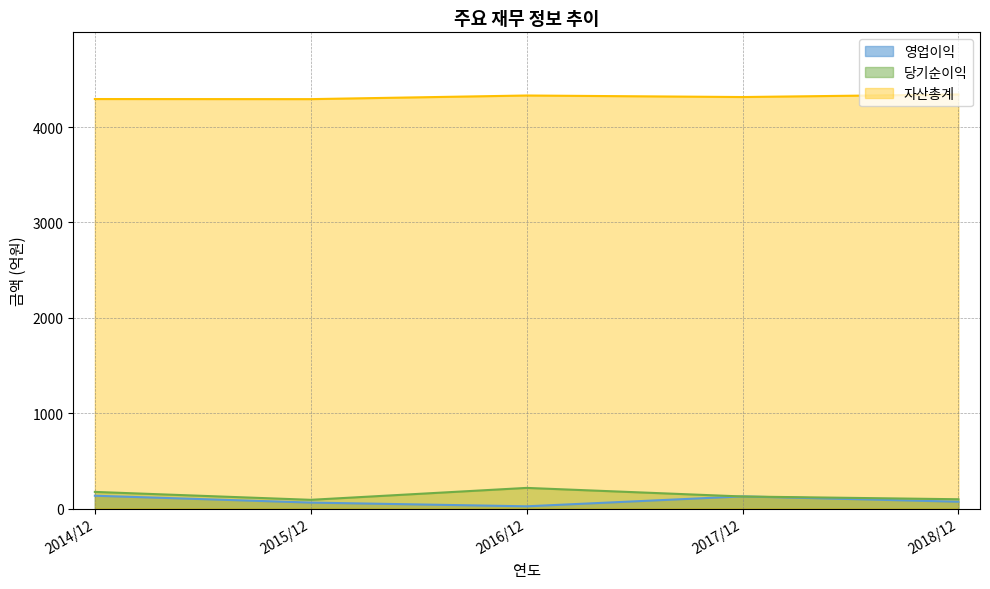

True or false: 자산총계 and 영업이익 intersect in this chart.

False